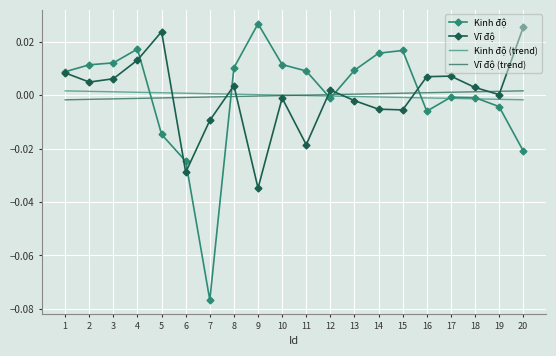

True or false: Vĩ độ (trend) and Kinh độ intersect in this chart.

True